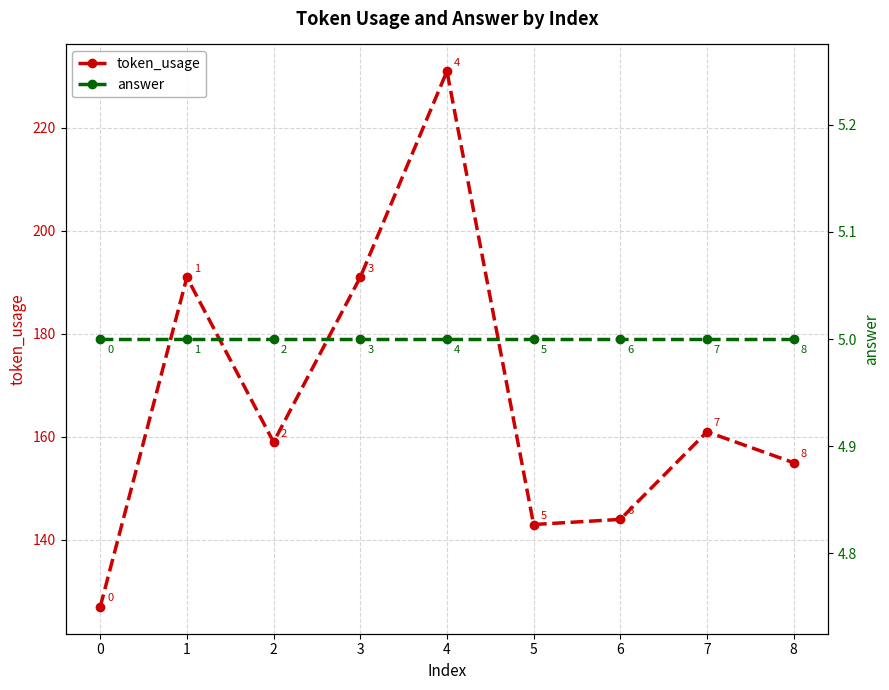

What is the average value of the answer series?

5